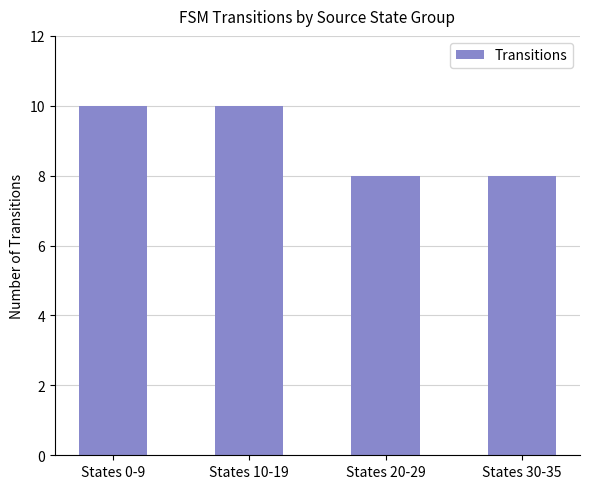

Which has a higher value, States 0-9 or States 20-29?

States 0-9